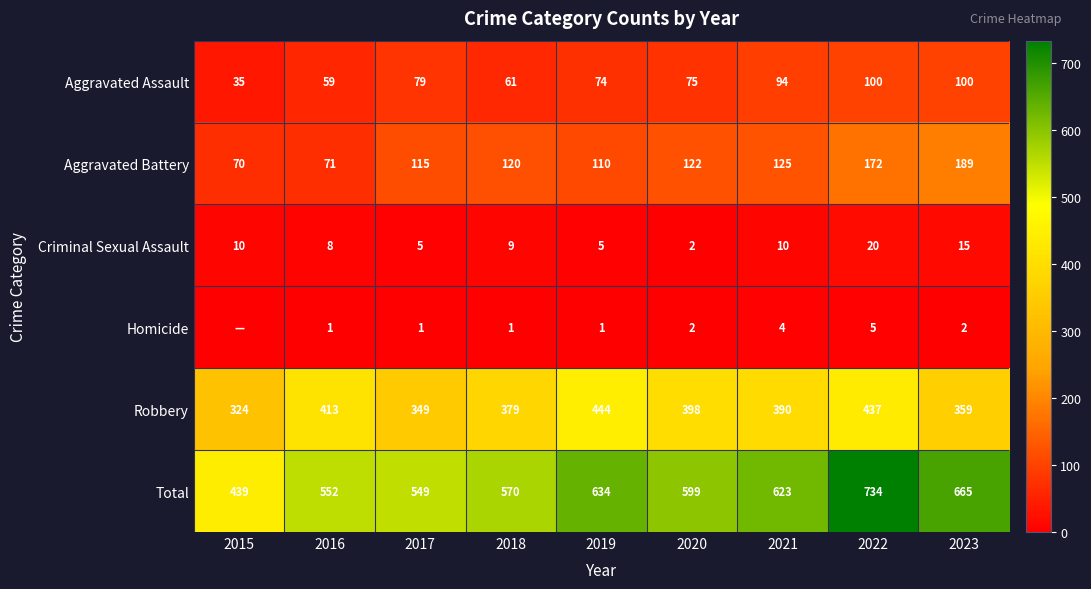

The value of Criminal Sexual Assault at 2023 is 7. True or false?

False